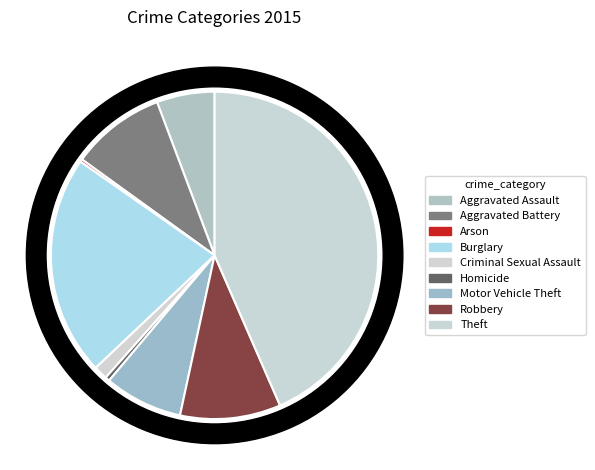

Count the number of slices in the pie.

9